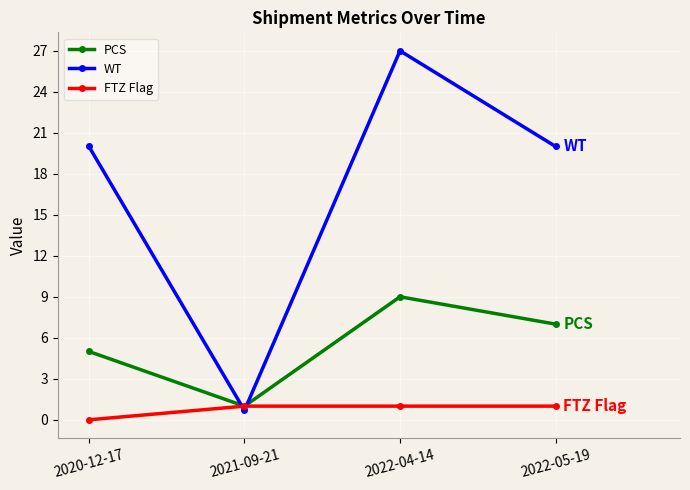

What is the sum of the WT values at 2022-05-19 and 2022-04-14?

47.0